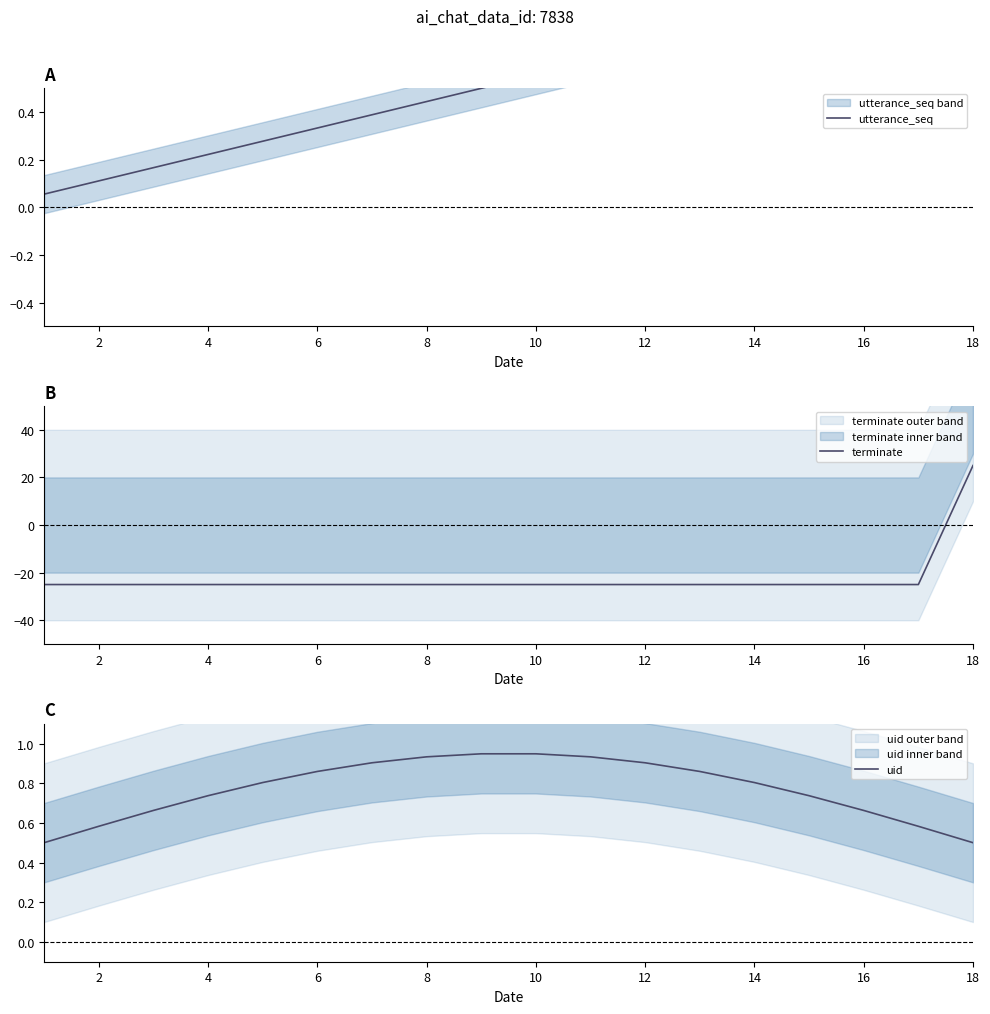

True or false: terminate has a value of -25 at 14.

True